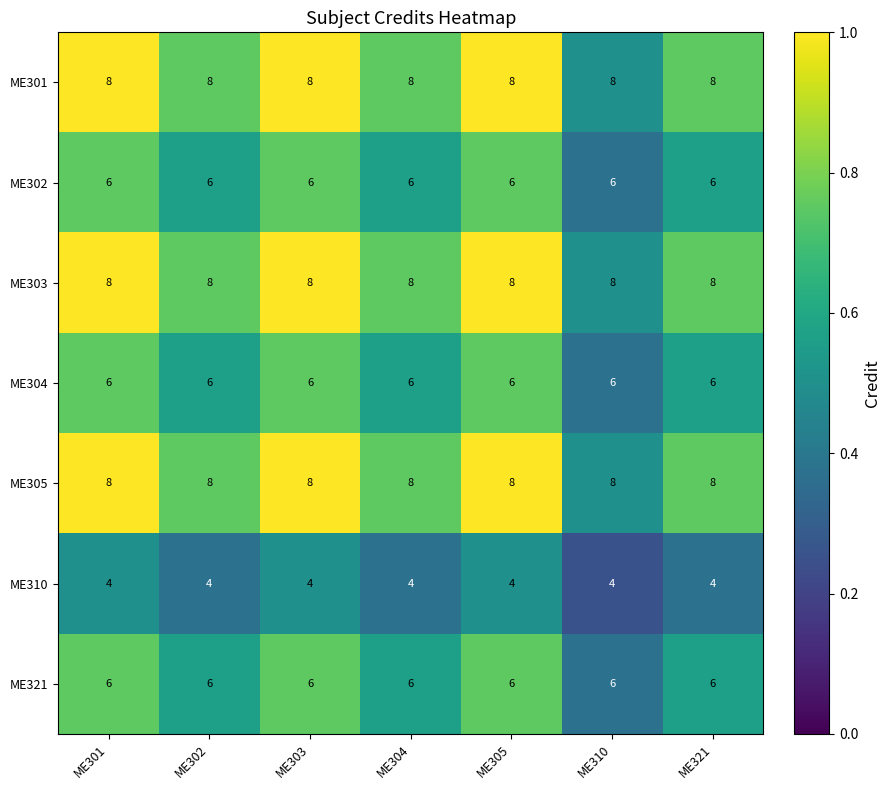

What is the spread (max minus min) of values at ME304?

4